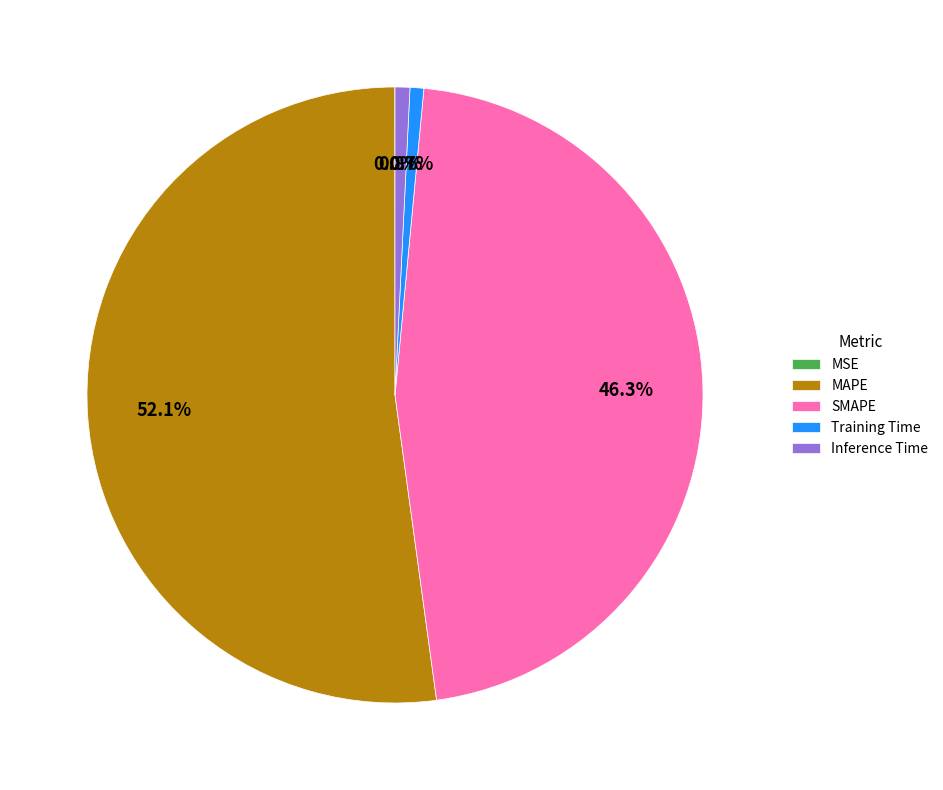

What is the largest slice in the pie chart?

MAPE